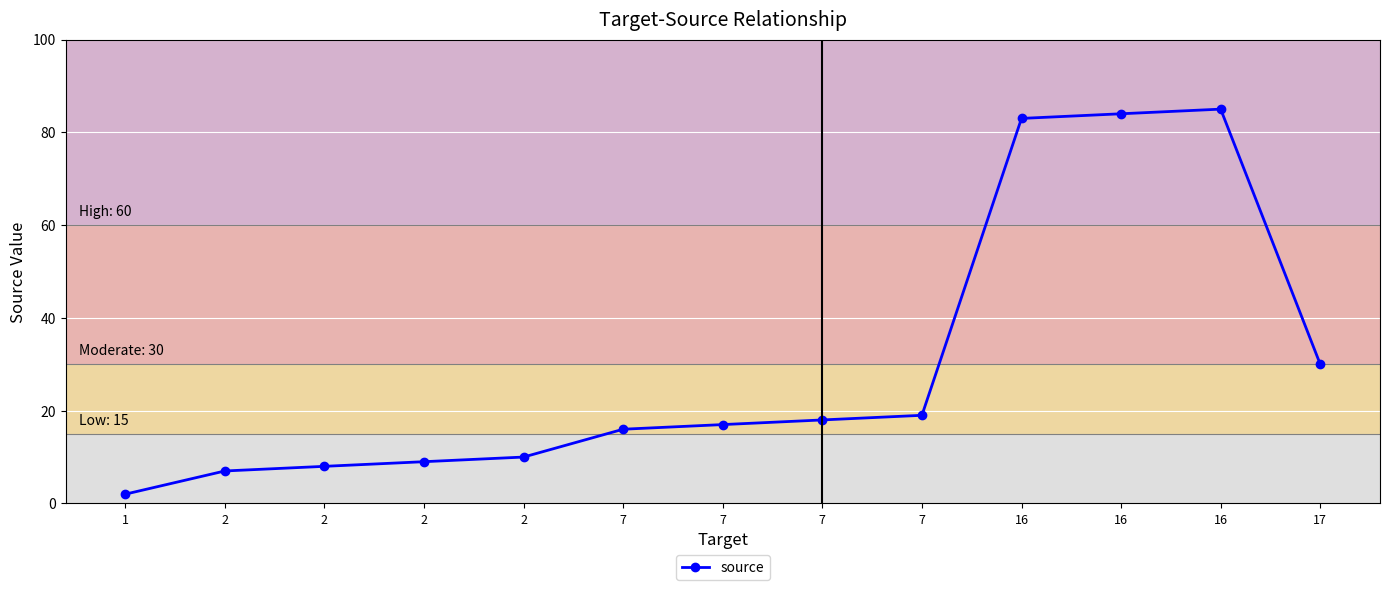

Is this an area chart (filled region under the line)?

No